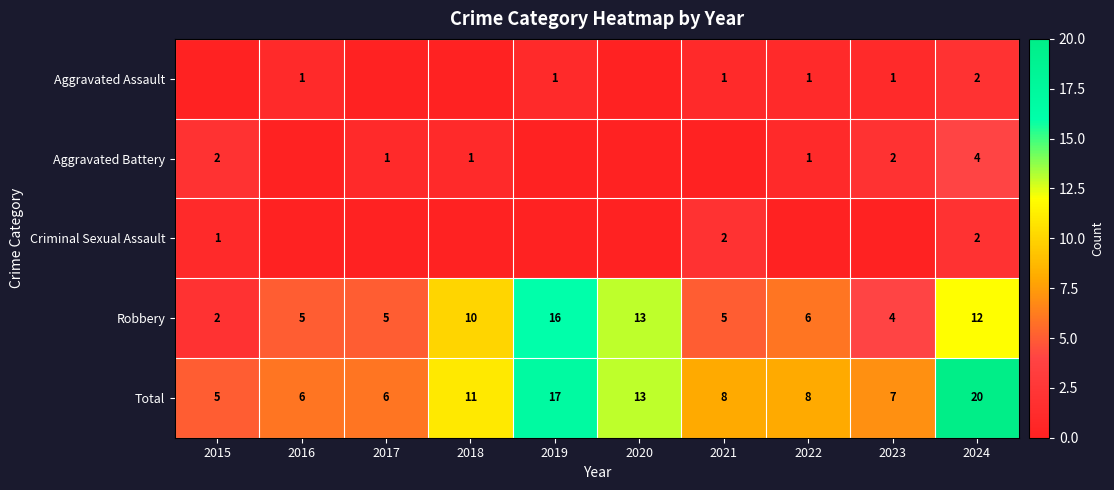

What is the sum of the Aggravated Battery values at 2024 and 2015?

6